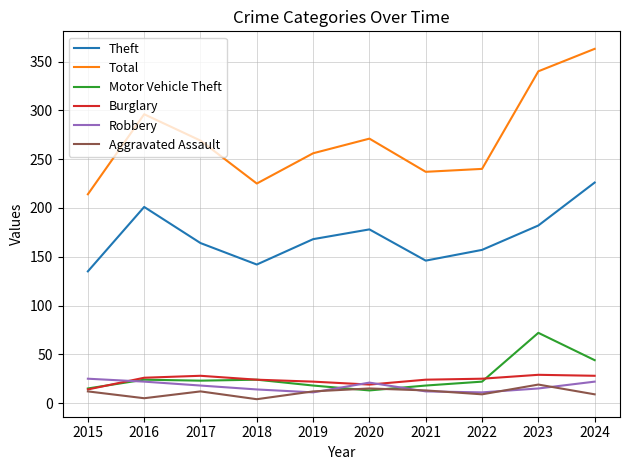

True or false: Total and Motor Vehicle Theft intersect in this chart.

False